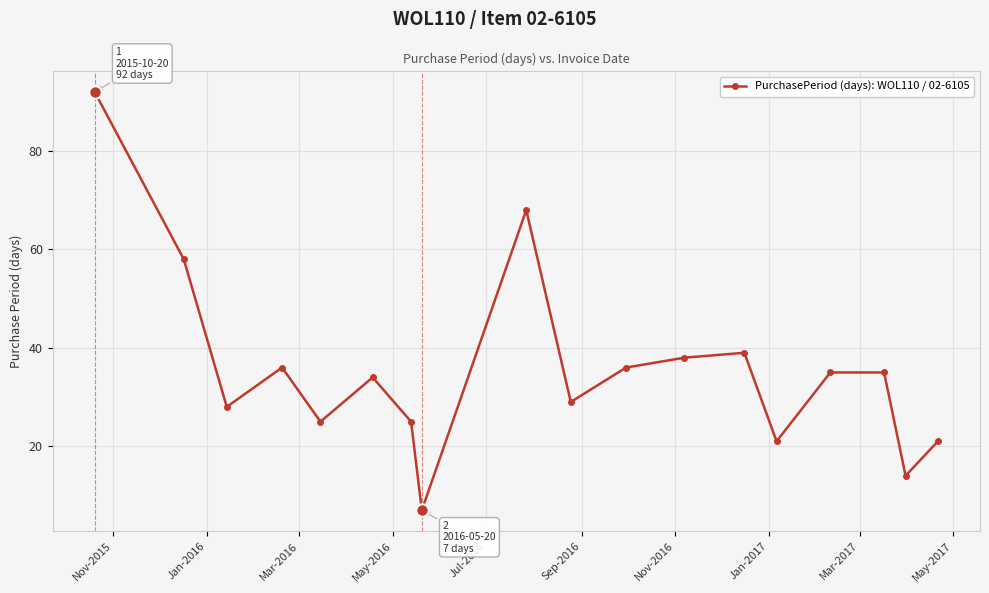

What is the value of the 11th point from the left?

36